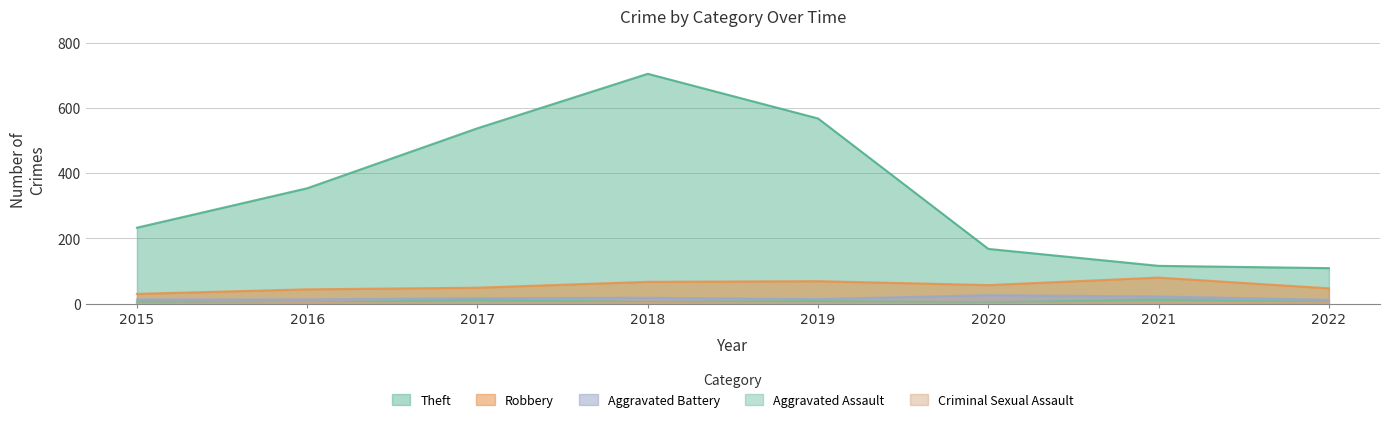

Which series has the largest range (max minus min)?

Theft